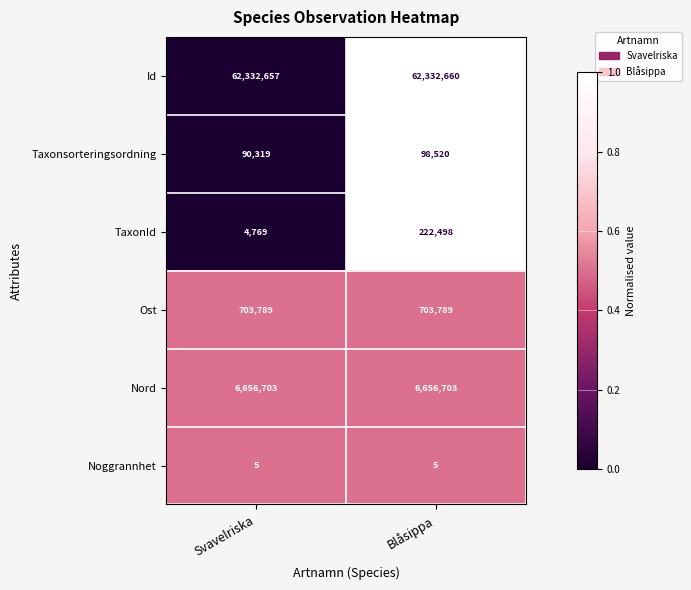

Count the number of categories in the chart.

2